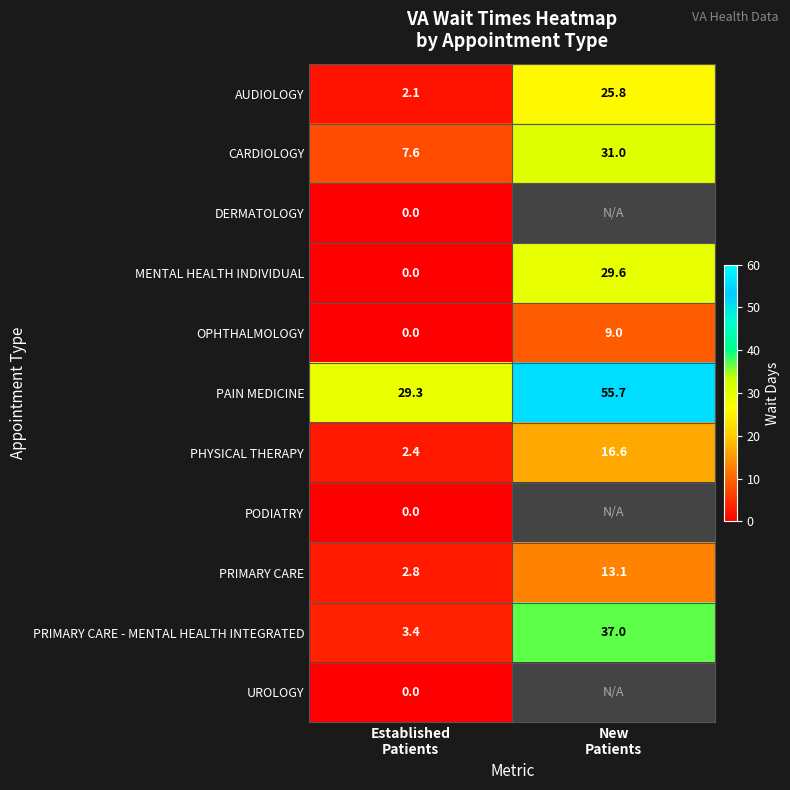

What is the average value of the OPHTHALMOLOGY series?

4.5